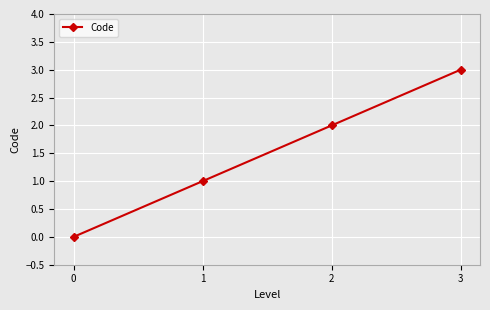

Does the chart display data point markers on the line(s)?

Yes